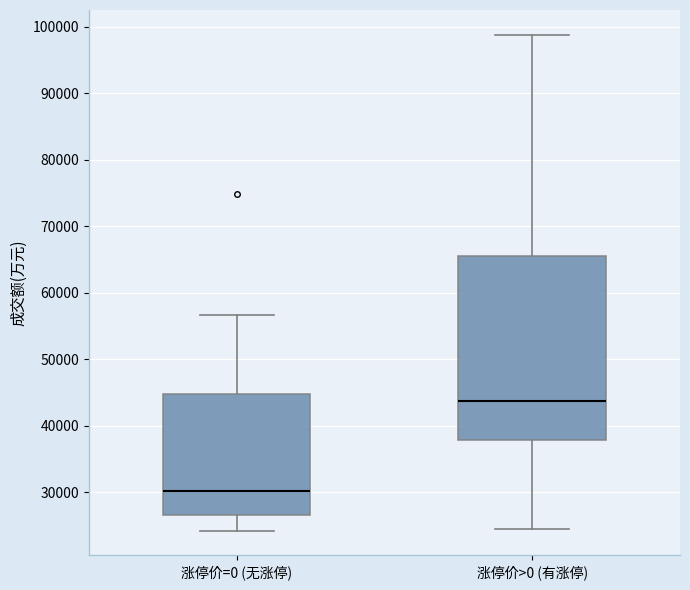

Comparing the boxes themselves (not the whiskers), which one is the tallest?

涨停价>0 (有涨停)